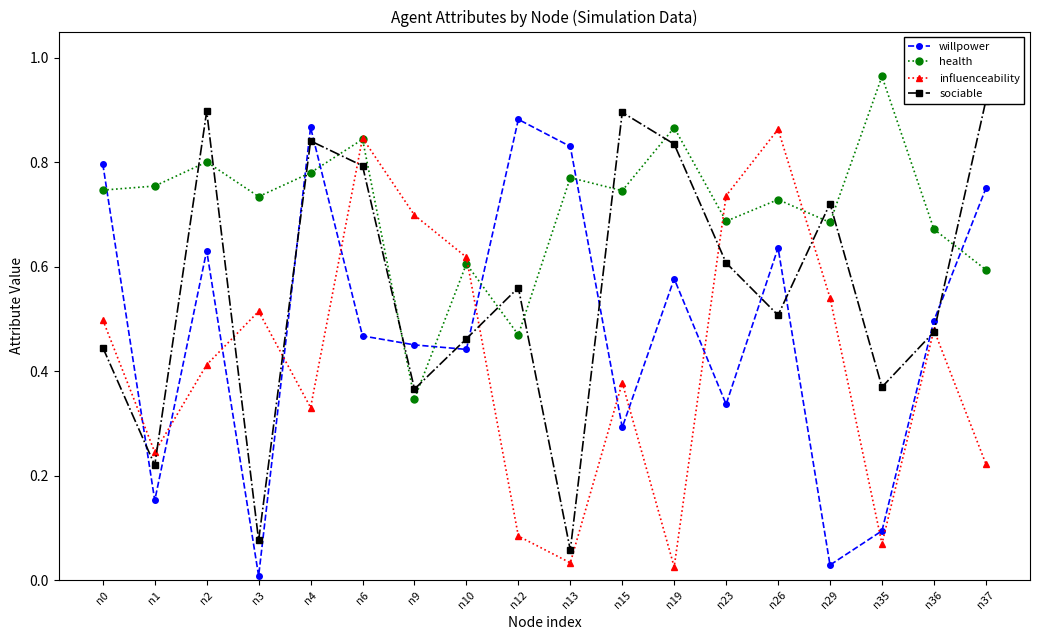

True or false: influenceability has a value of 0.2 at n3.

False